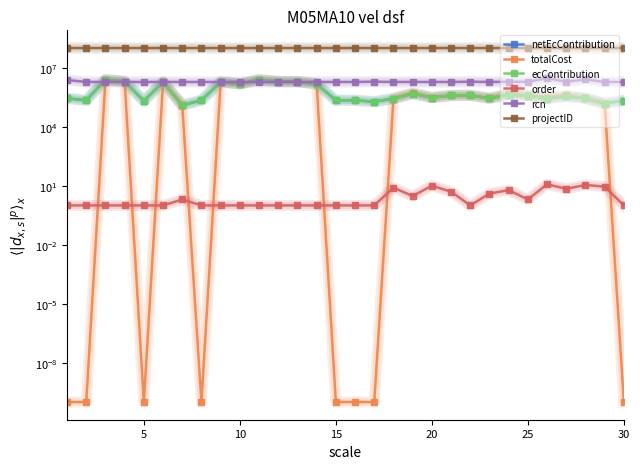

What are all the series names shown in the legend?

netEcContribution, totalCost, ecContribution, order, rcn, projectID